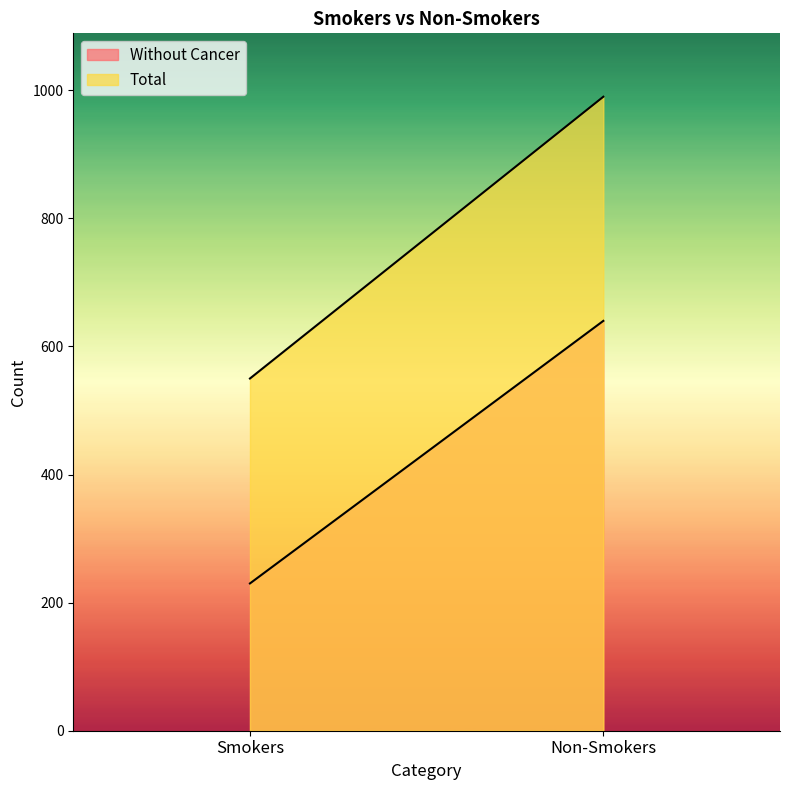

Where is Without Cancer nearest to the value 435?

Smokers